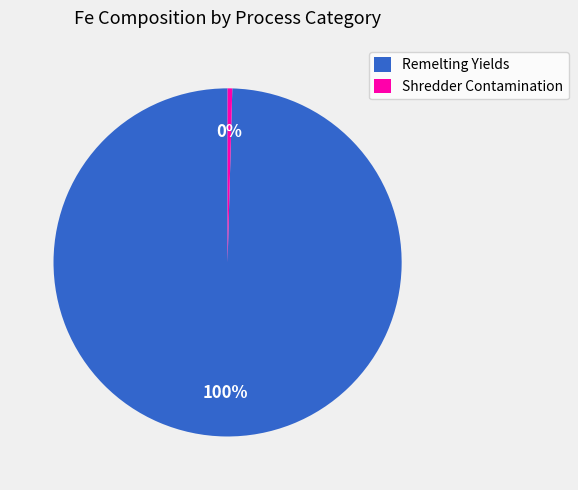

To the nearest percent, what is the combined percentage of Remelting Yields and Shredder Contamination?

100%